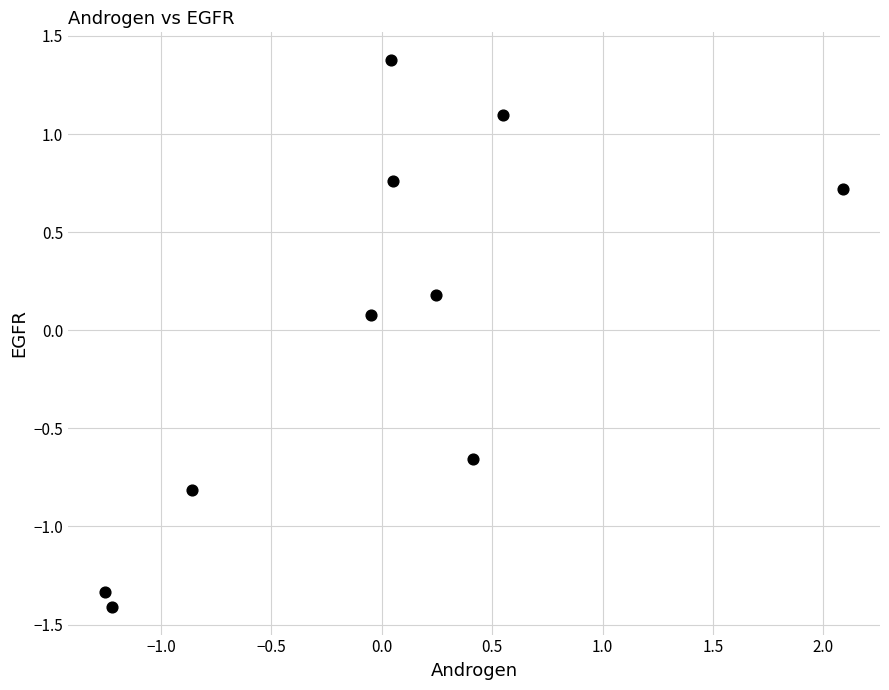

What is the range of Y values (max minus min)?

2.8